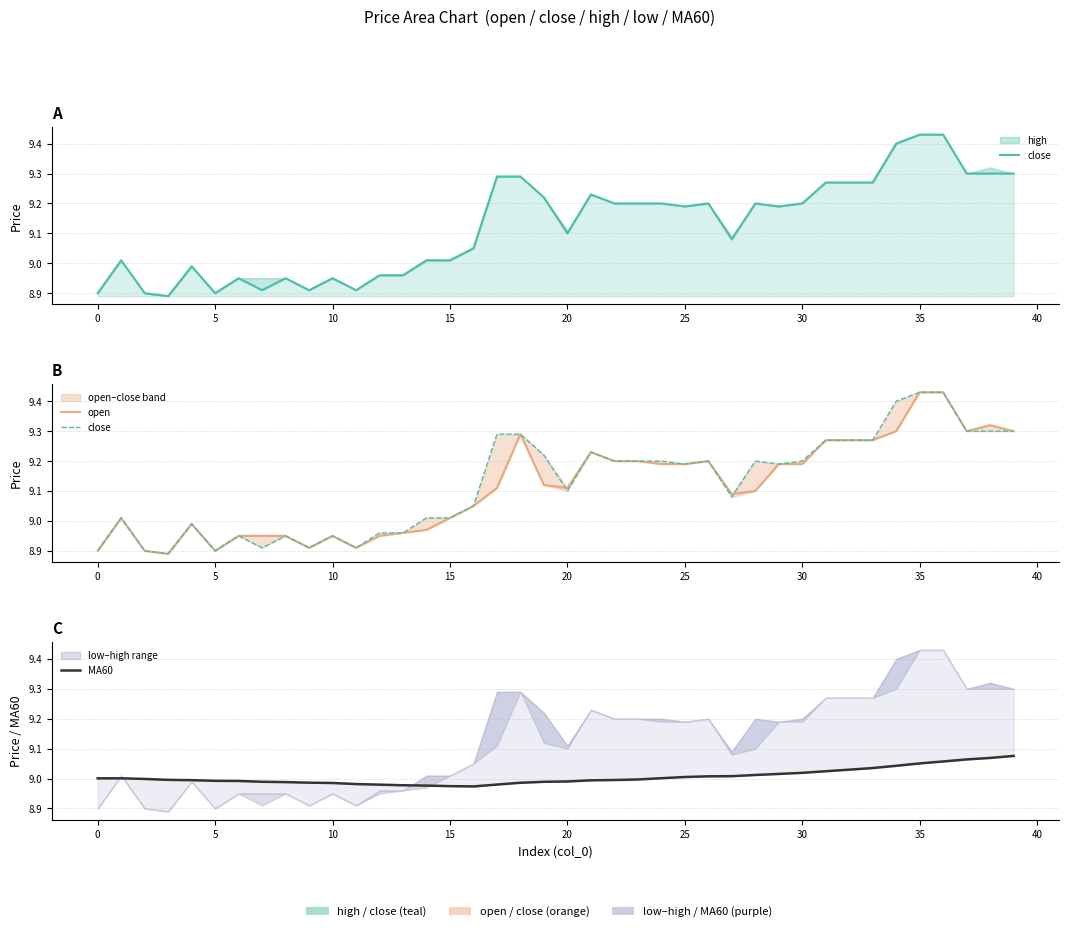

Between 10 and 20, which series saw the biggest shift?

open